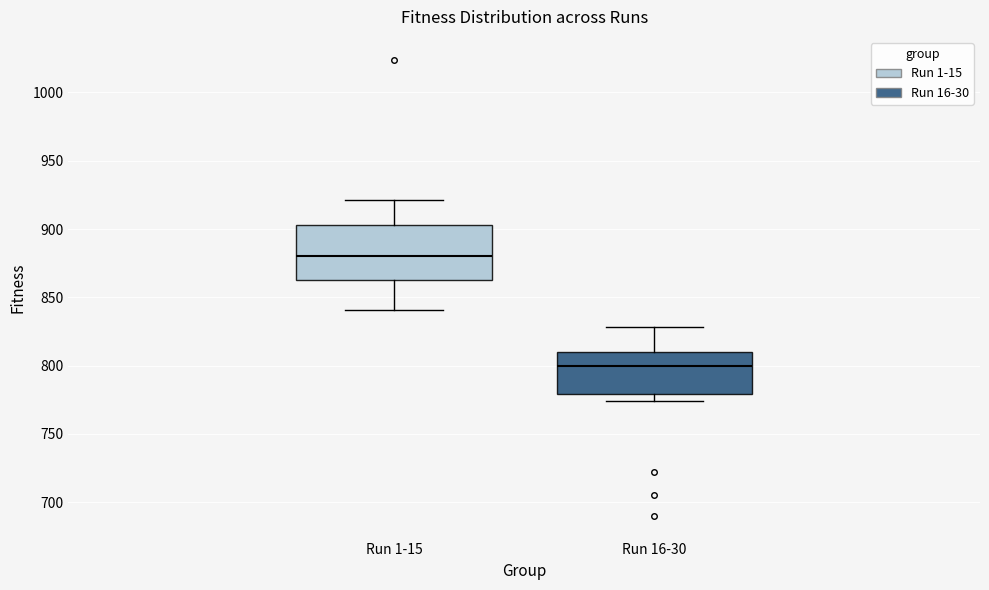

Reading left to right, read every box against the y-axis: the position of its median line, the range the box covers, and the ends of its whiskers. The values are not printed on the chart, so give them approximately, as read against the axis.

Run 1-15: median 880, box 865 to 905, whiskers 840 to 920
Run 16-30: median 800, box 780 to 810, whiskers 775 to 830